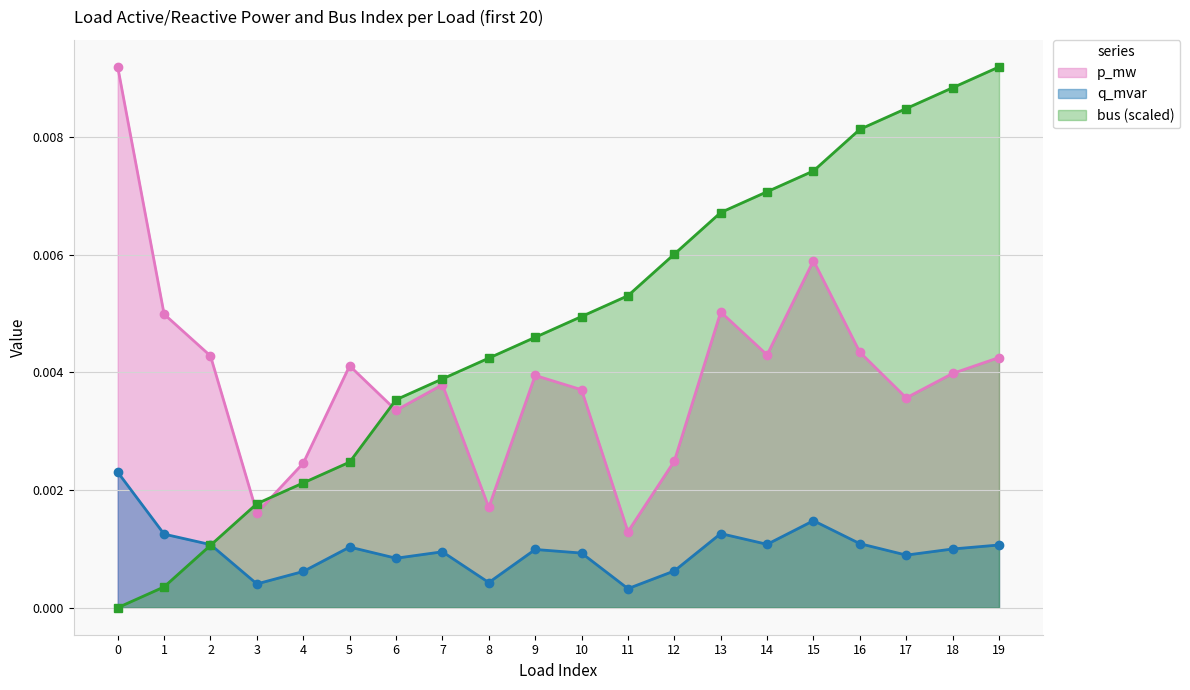

Does the chart have visible grid lines?

Yes